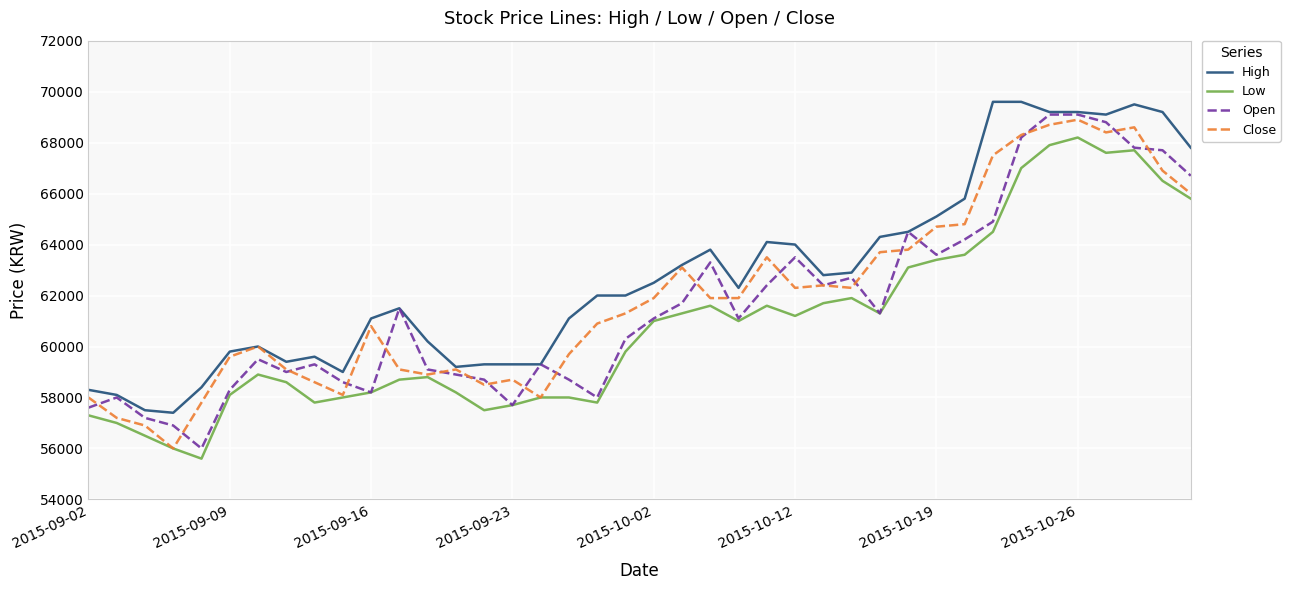

Rank the series by their maximum value, from highest to lowest.

High, Open, Close, Low